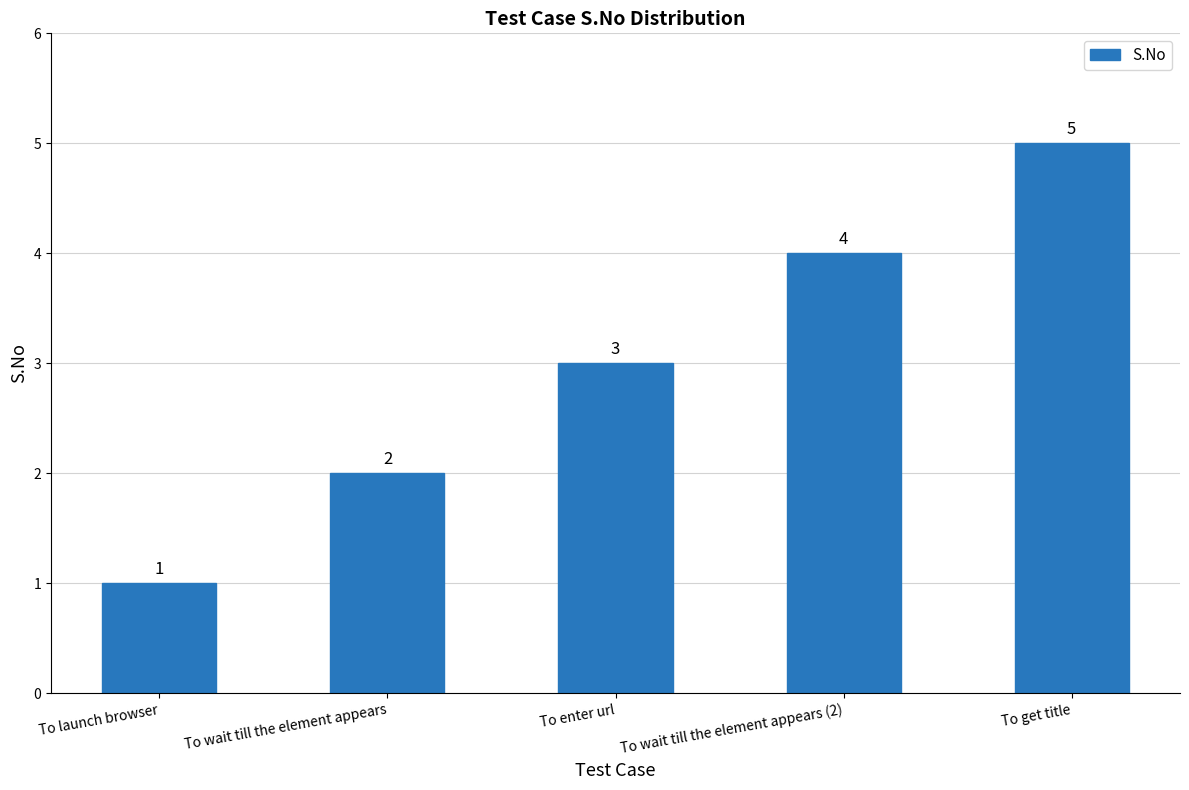

Rank the categories by value from lowest to highest.

To launch browser, To wait till the element appears, To enter url, To wait till the element appears (2), To get title